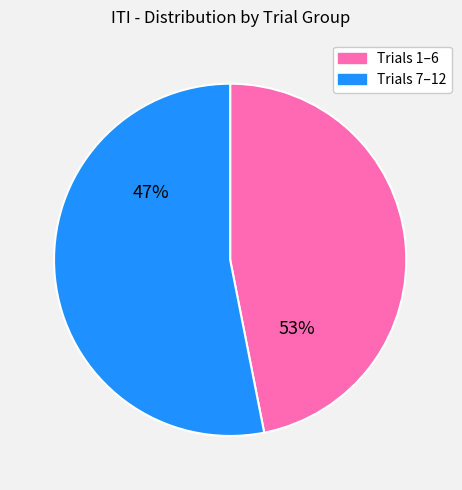

The Trial 12 slice represents 2% of the pie. True or false?

False